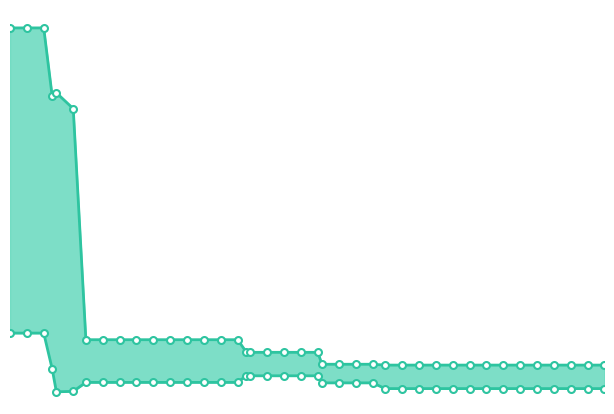

What is the greatest value displayed?

4.0